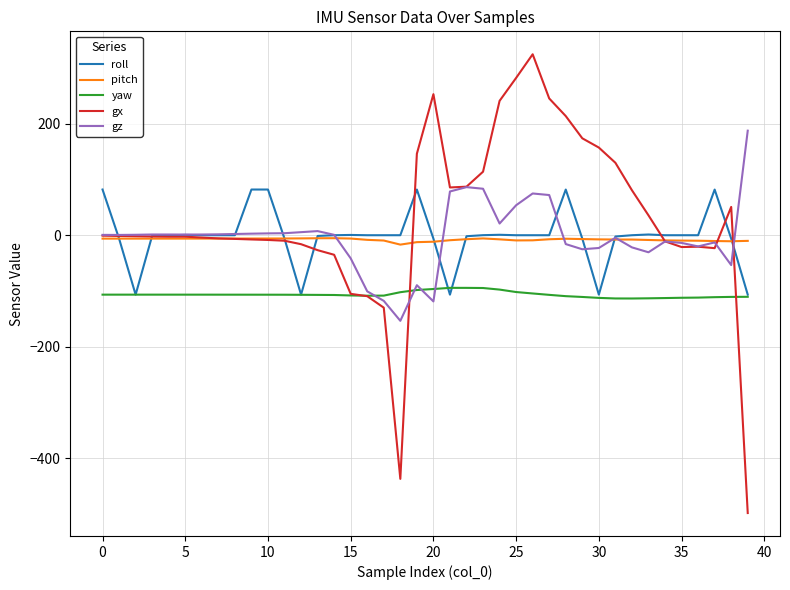

True or false: yaw and pitch intersect in this chart.

False